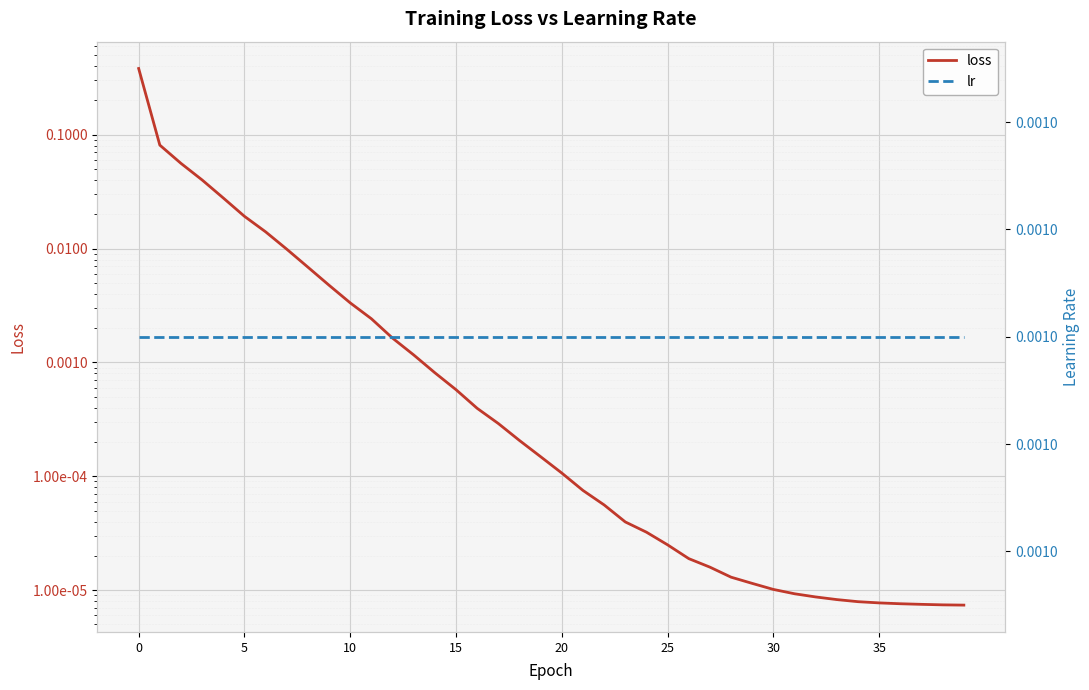

How many series are shown in this chart?

2